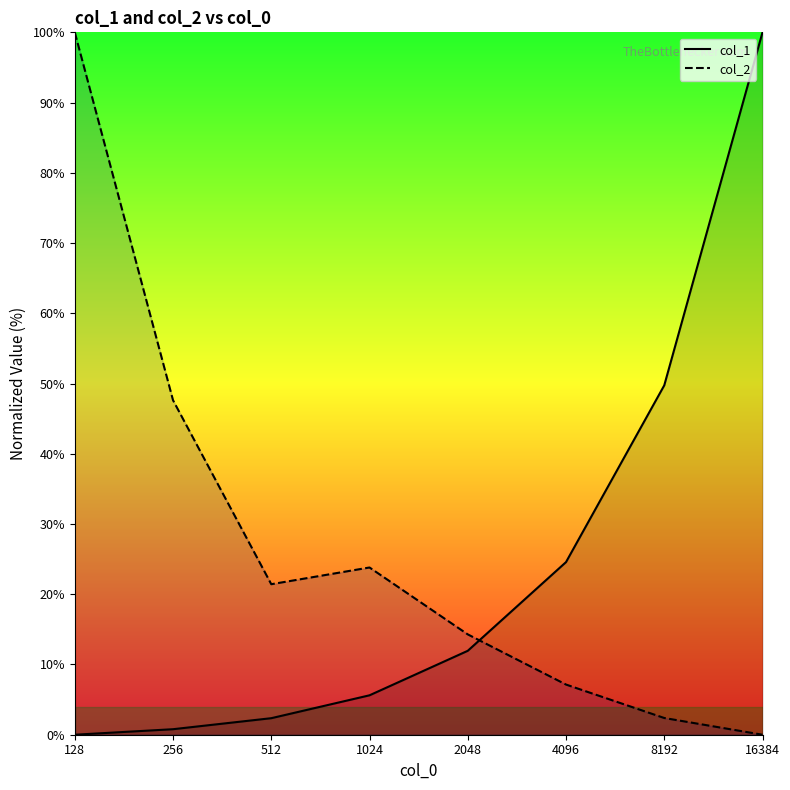

What is the difference between the col_2 values at 512 and 4096?

14.3